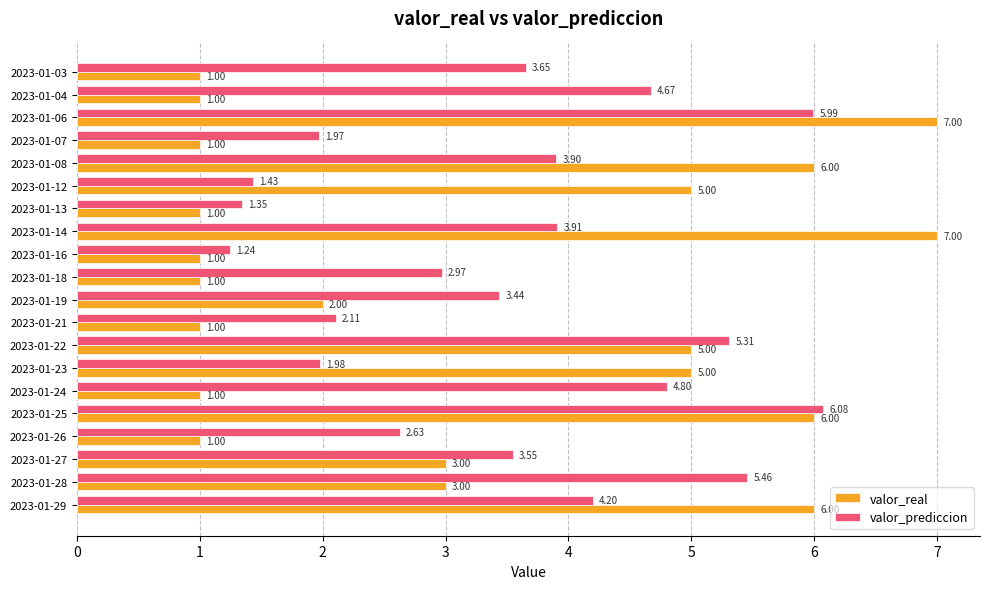

At which category is the sum across all series the highest?

2023-01-06